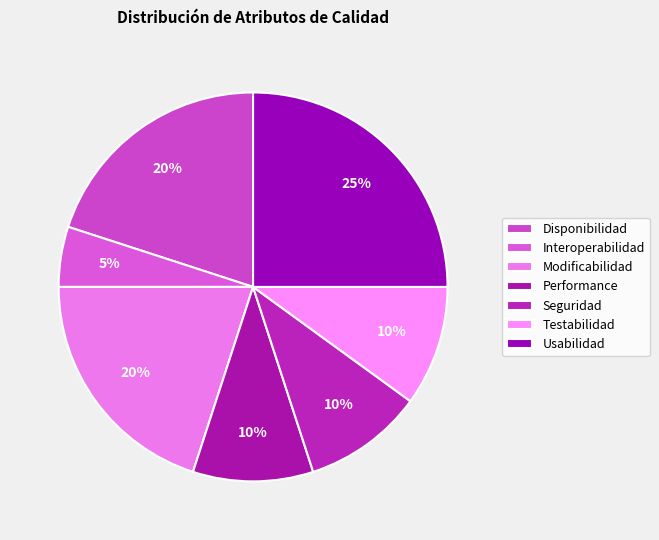

Count the number of slices in the pie.

7